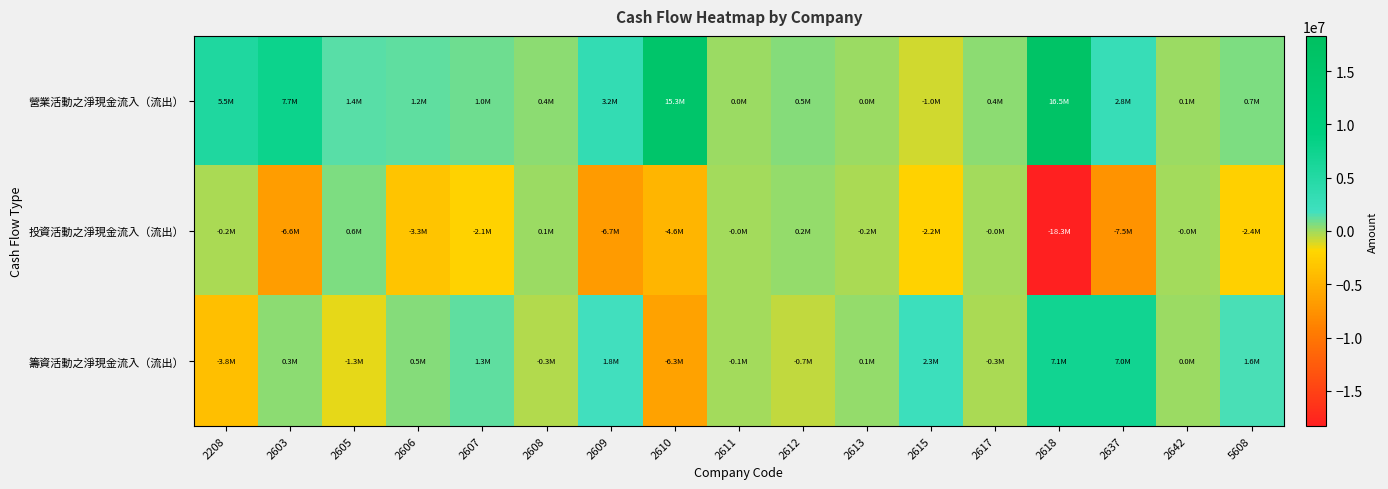

At which category is the sum across all series the highest?

2618